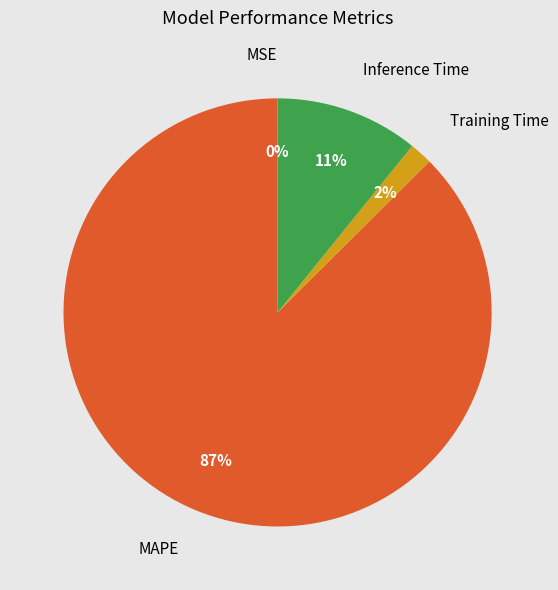

To the nearest percent, what is the difference between the largest and smallest slice percentages?

87%